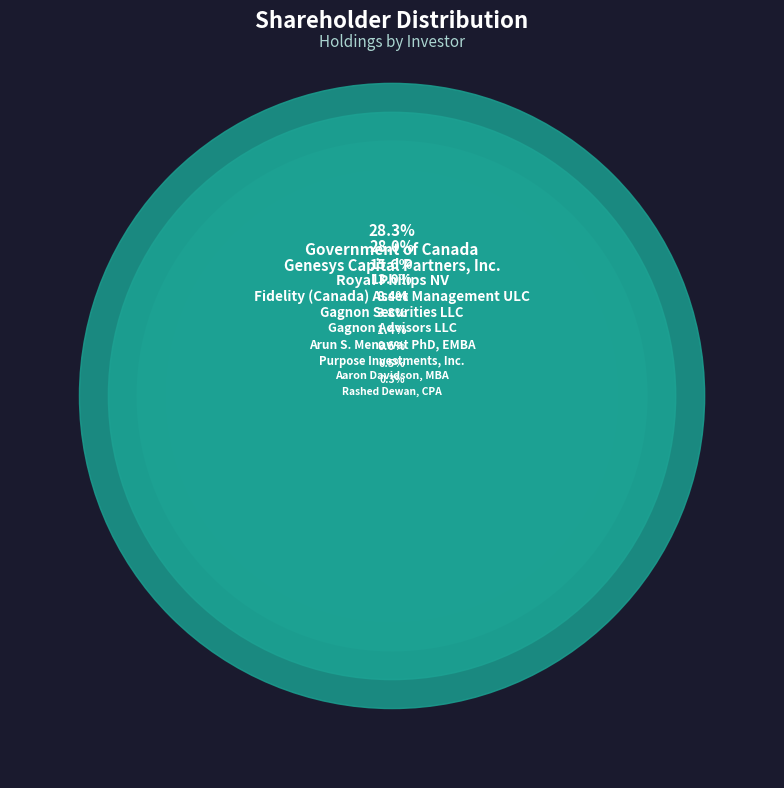

Rank the categories by value from lowest to highest.

Rashed Dewan, CPA, Aaron Davidson, MBA, Purpose Investments, Inc., Arun S. Menawat PhD, EMBA, Gagnon Advisors LLC, Gagnon Securities LLC, Fidelity (Canada) Asset Management ULC, Royal Philips NV, Genesys Capital Partners, Inc., Government of Canada